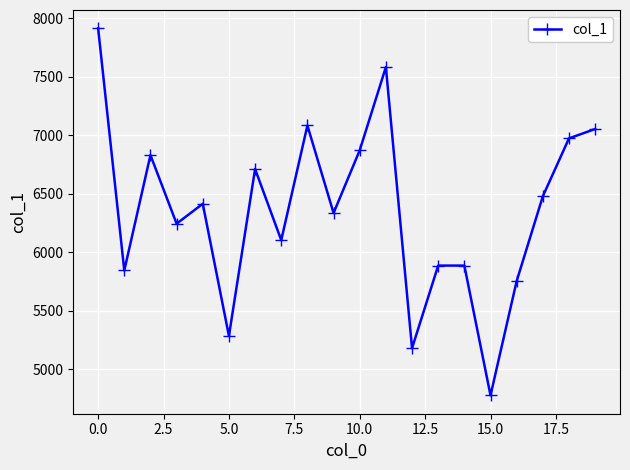

Reading left to right, what are all the values shown in this chart?

7914	5845	6831	6245	6415	5286	6712	6104	7084	6336	6872	7583	5181	5887	5887	4778	5755	6479	6974	7054